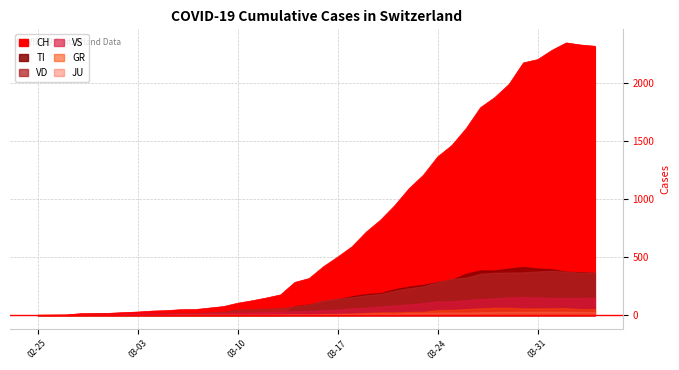

What is the greatest value displayed?

2349